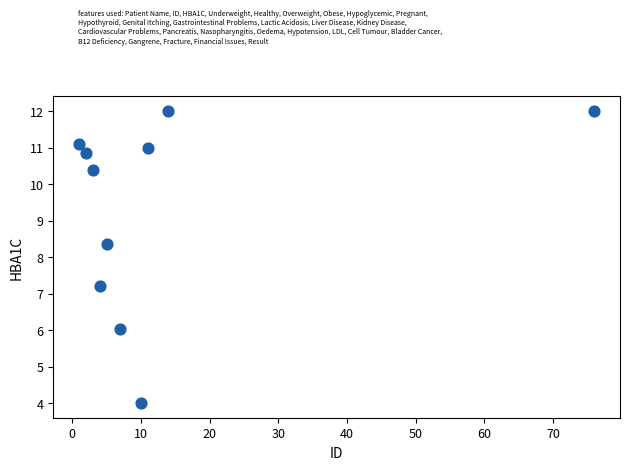

What Y value in the scatter plot is closest to 8?

8.4